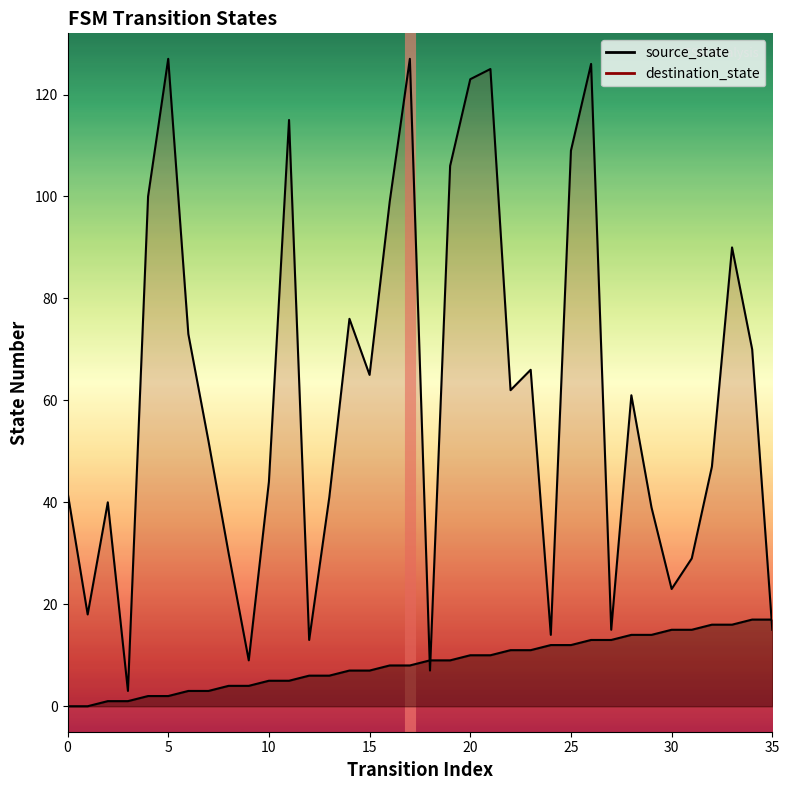

At which label does destination_state first exceed 61?

4